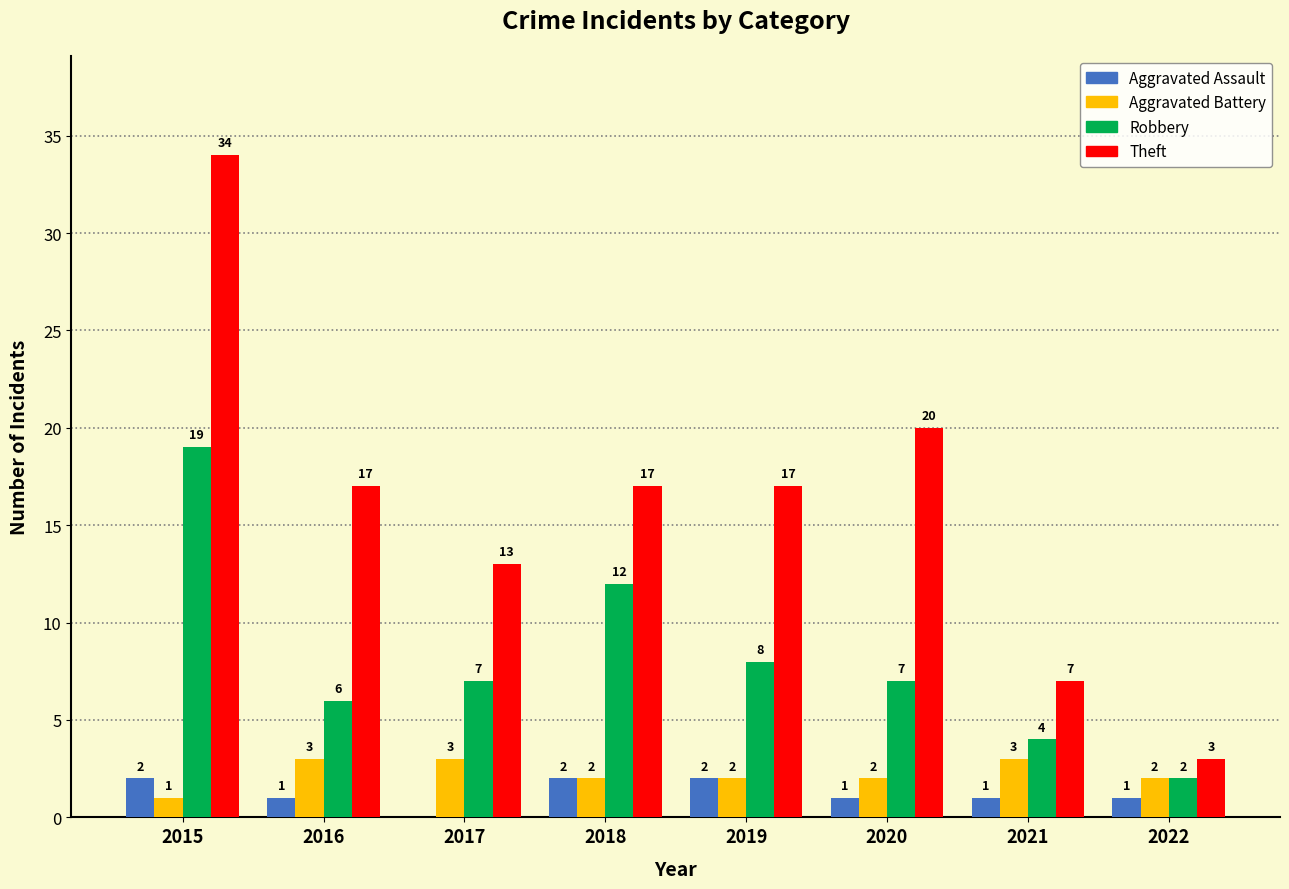

Where does the Robbery series first go above 7?

2015